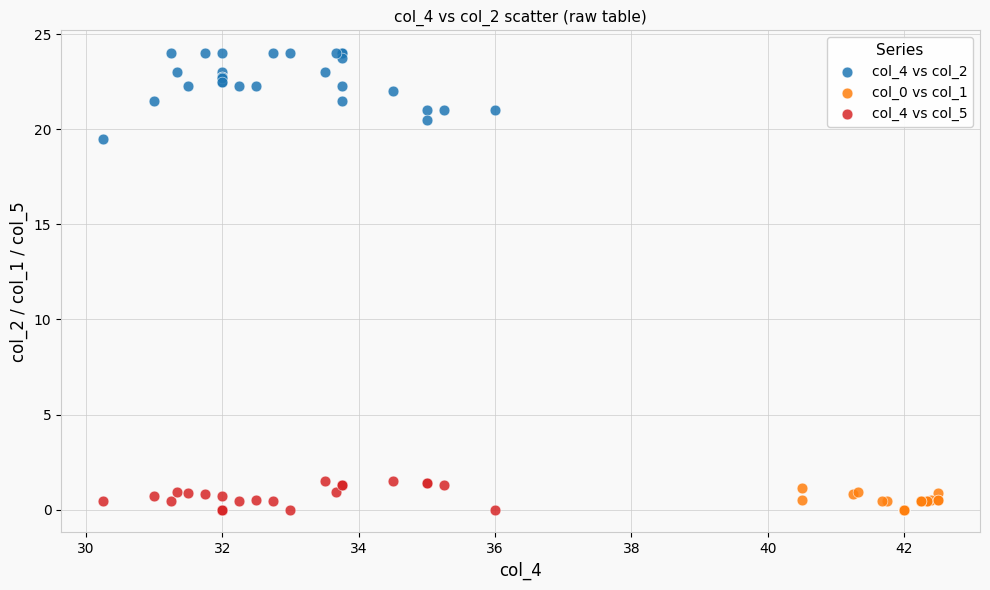

Which series has the widest spread of Y values?

col_4 vs col_2